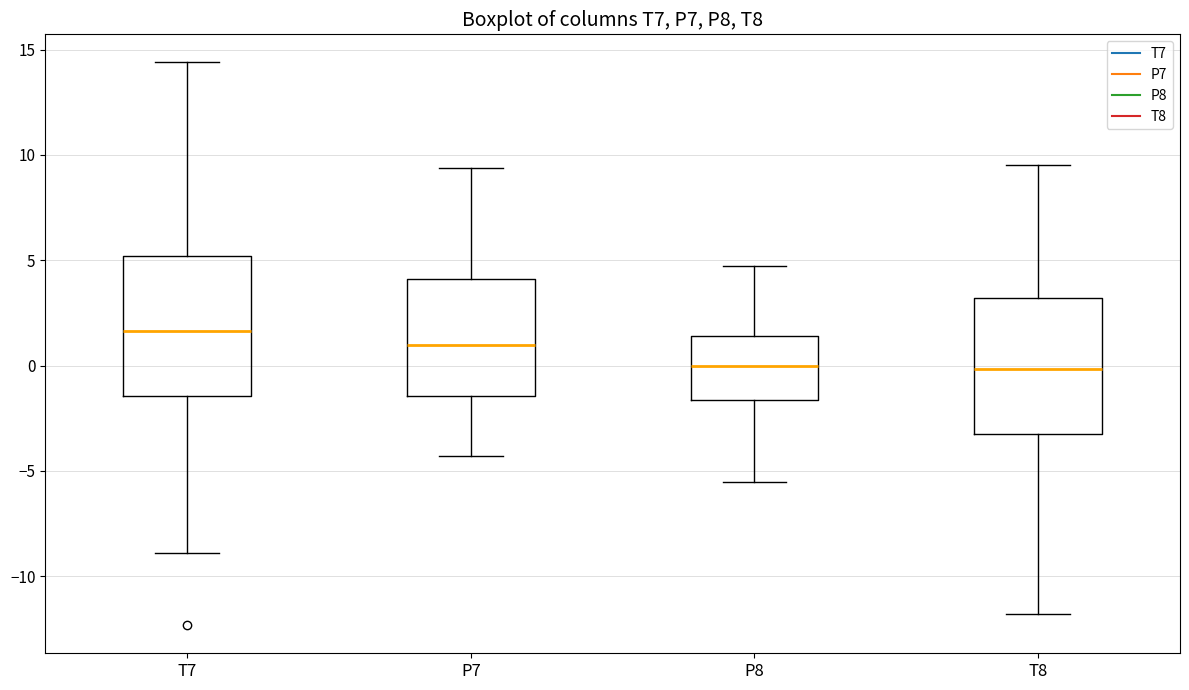

Reading left to right, transcribe this box plot: for each box, give where its median line is, the range the box spans, and where its two whiskers end, as read against the y-axis. The values are not printed on the chart, so give them approximately, as read against the axis.

T7: median 1.5, box -1.5 to 5.0, whiskers -9.0 to 14.5
P7: median 1.0, box -1.5 to 4.0, whiskers -4.5 to 9.5
P8: median 0.0, box -1.5 to 1.5, whiskers -5.5 to 4.5
T8: median 0.0, box -3.5 to 3.0, whiskers -12.0 to 9.5